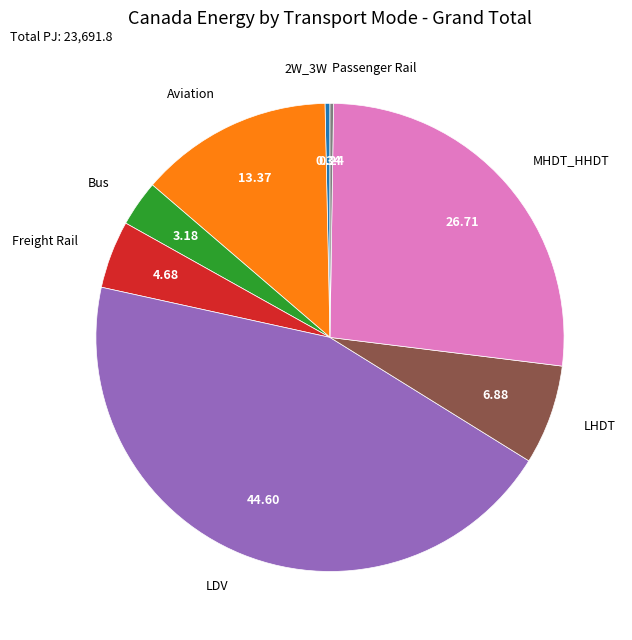

Which category has the biggest portion of the pie?

LDV